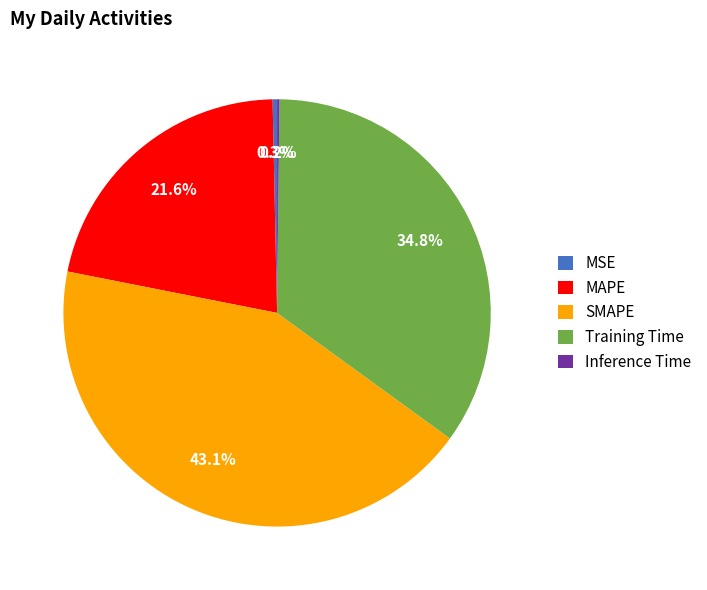

Which category has the biggest portion of the pie?

SMAPE